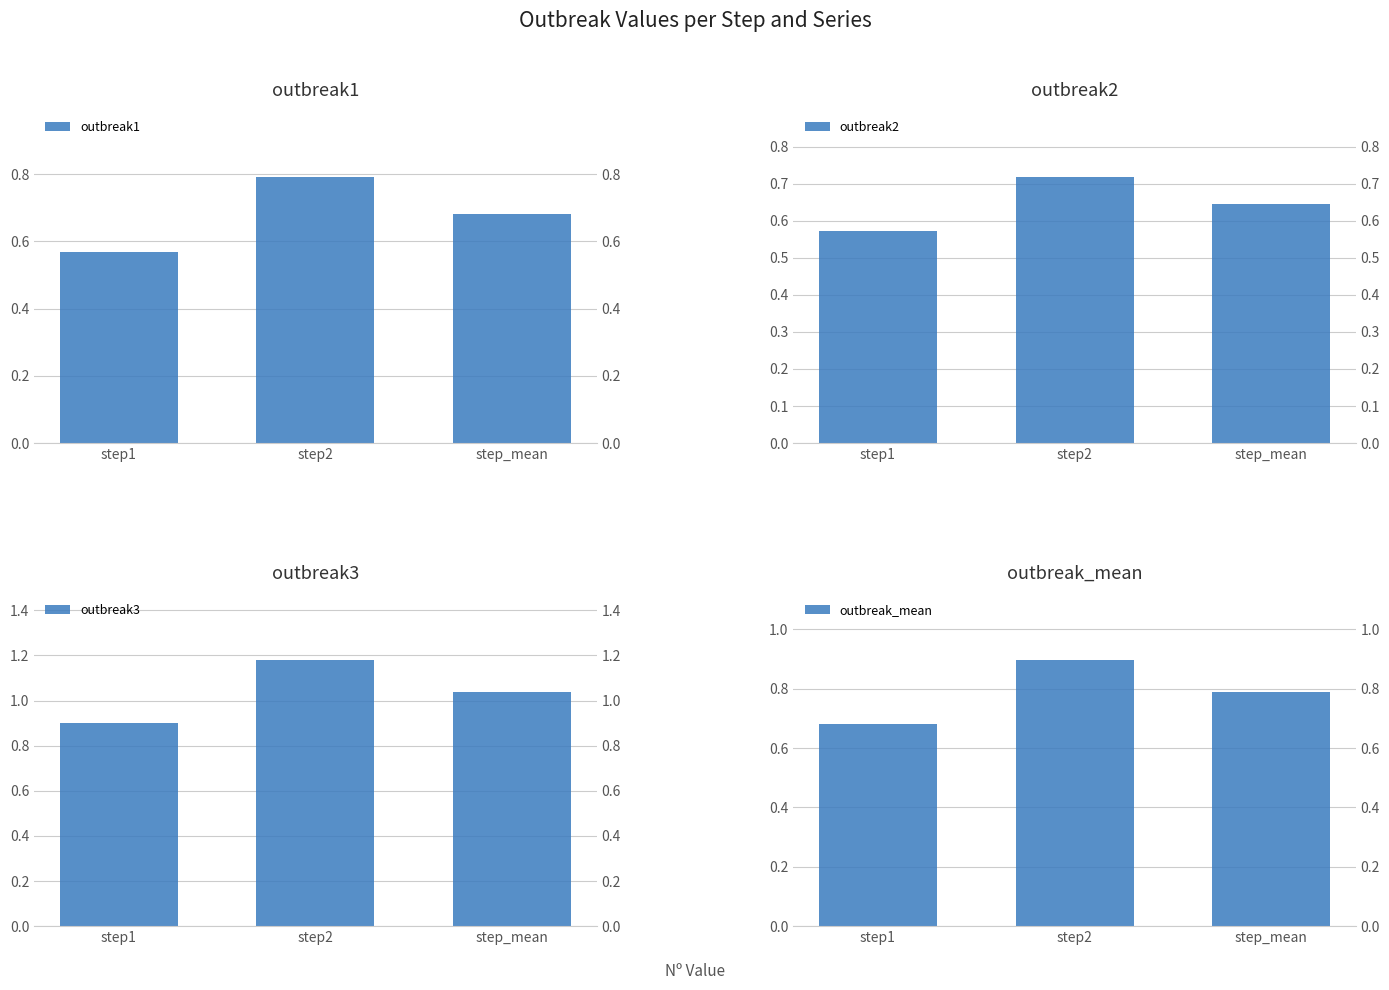

Is it true that outbreak3 equals 1.4 at step_mean?

False